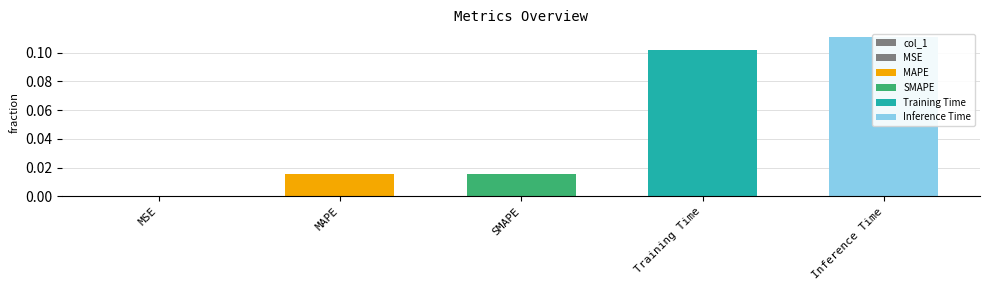

What position from the right is MSE?

5